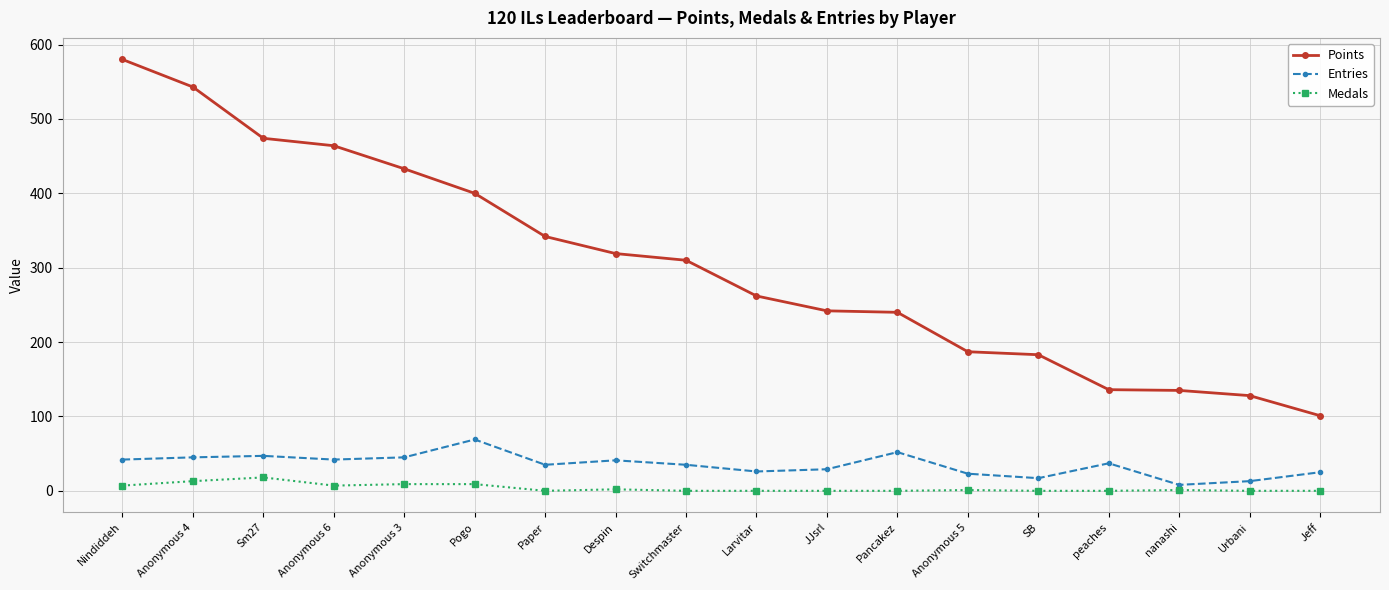

How many lines are shown in the chart?

3